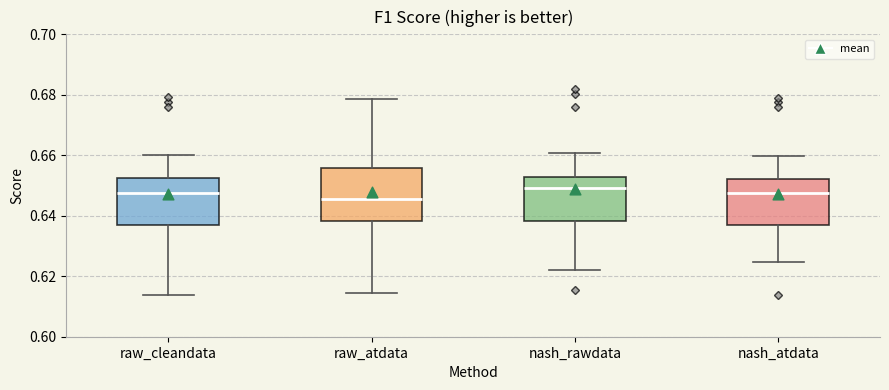

Where does the upper whisker of the box for nash_atdata end on the y-axis? The values are not printed on the chart, so give them approximately, as read against the axis.

0.660